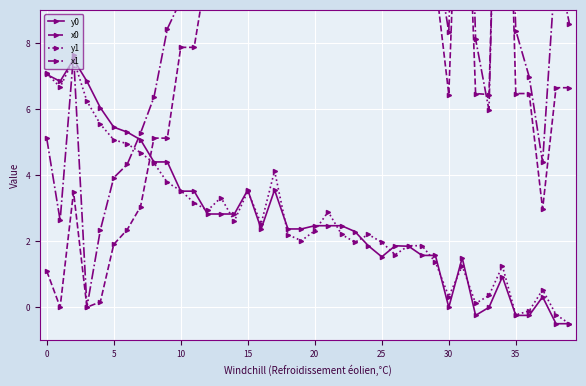

How many positive values does the x1 series have?

39